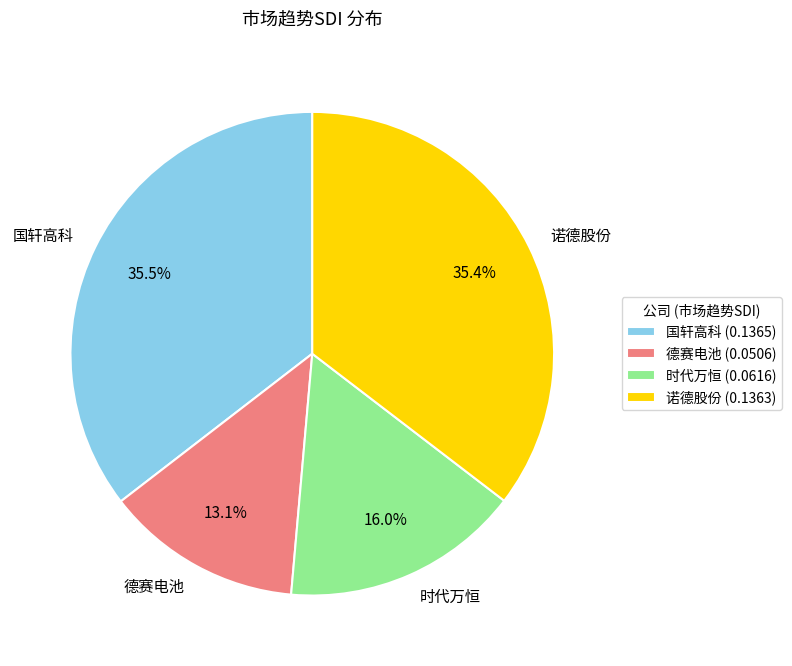

Combined, do 国轩高科 and 时代万恒 account for over 50%?

Yes